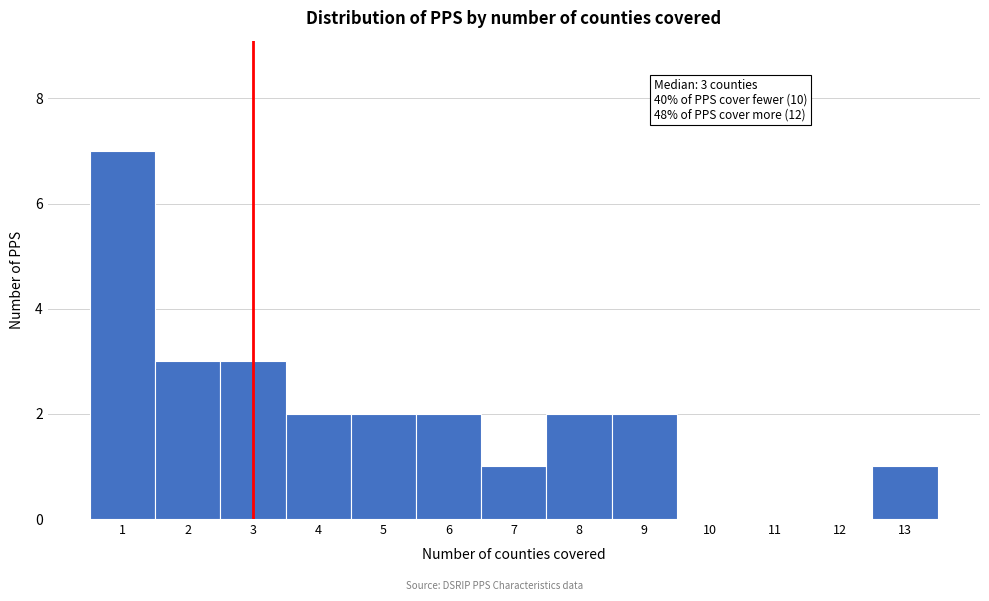

Over which range of the x-axis is the bar tallest?

0.5 to 1.5